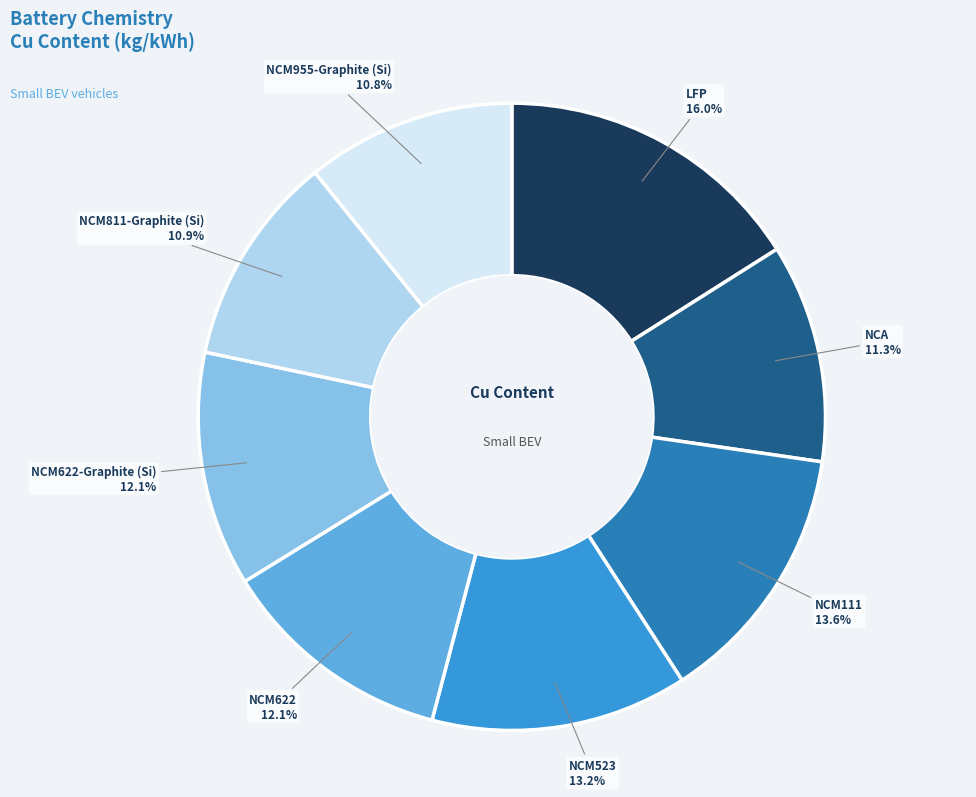

Does any single category account for the majority?

No